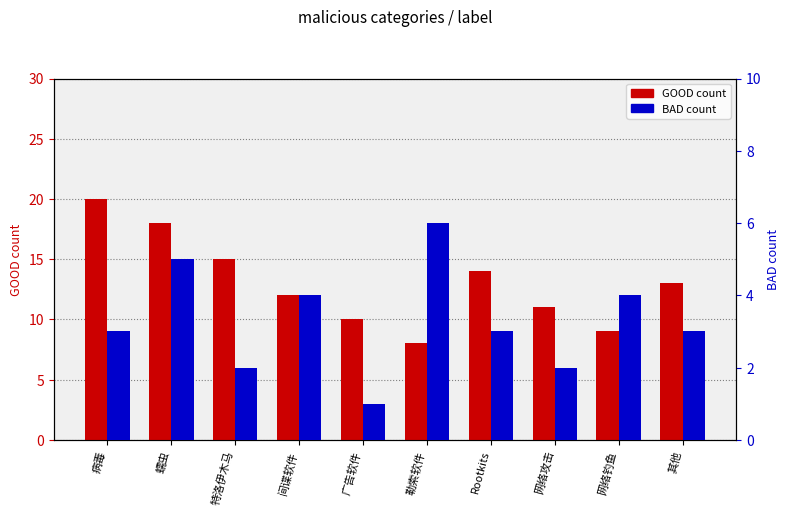

What is the smallest value displayed?

1